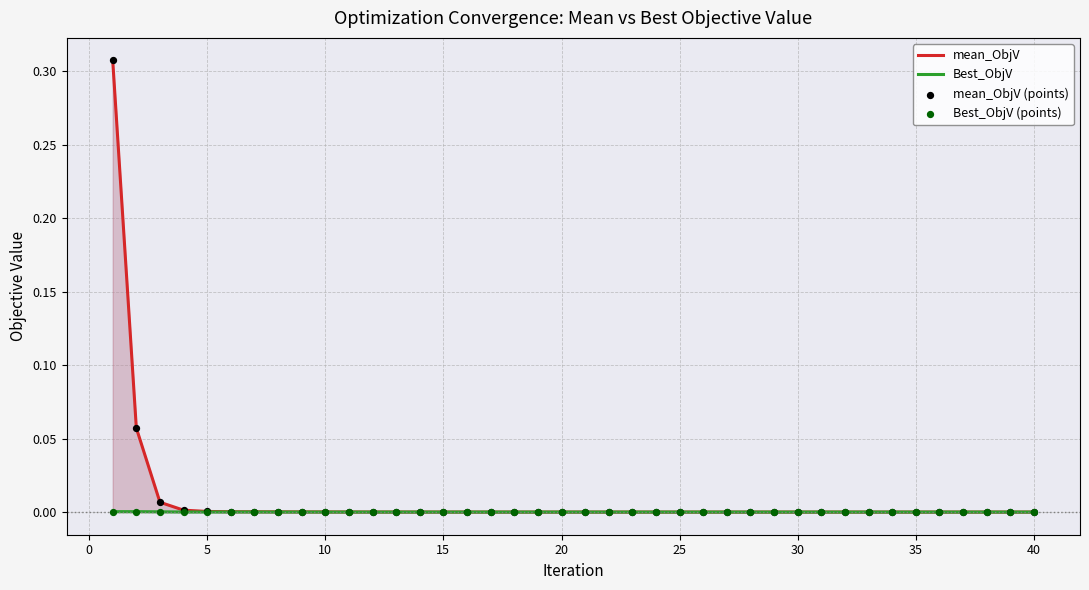

Which series reaches the maximum Y coordinate?

mean_ObjV